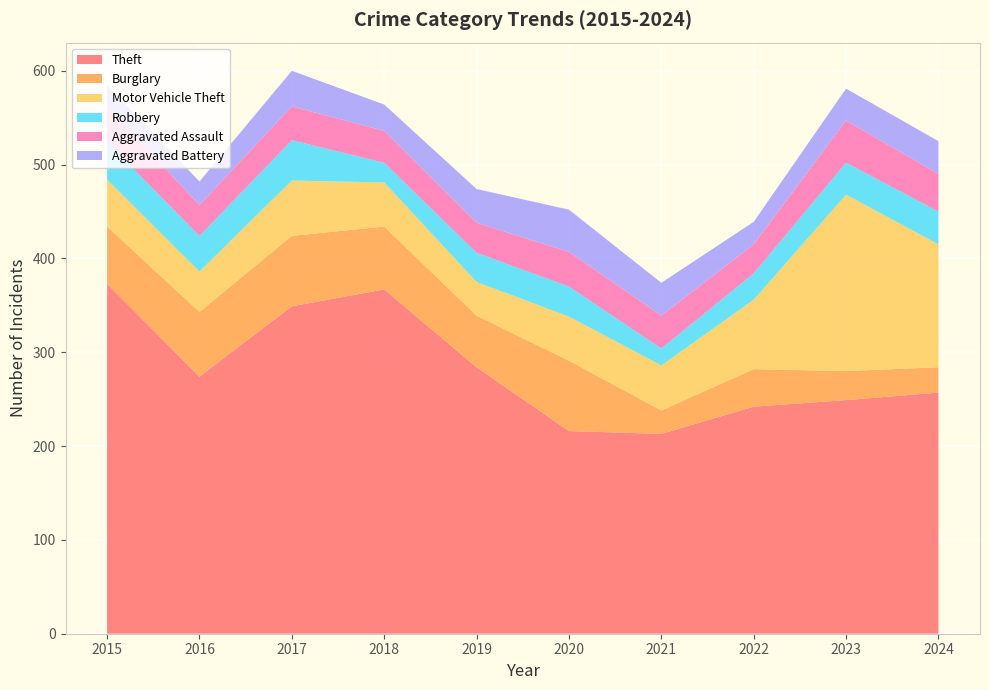

Reading left to right, list all the values displayed in this chart.

Theft: 373	274	349	367	284	216	213	242	249	257
Burglary: 61	69	75	67	55	75	25	40	31	27
Motor Vehicle Theft: 50	43	59	47	36	47	48	74	188	131
Robbery: 40	38	43	21	31	32	18	28	34	35
Aggravated Assault: 38	33	36	34	32	37	35	31	45	40
Aggravated Battery: 23	25	38	28	36	45	35	24	34	35